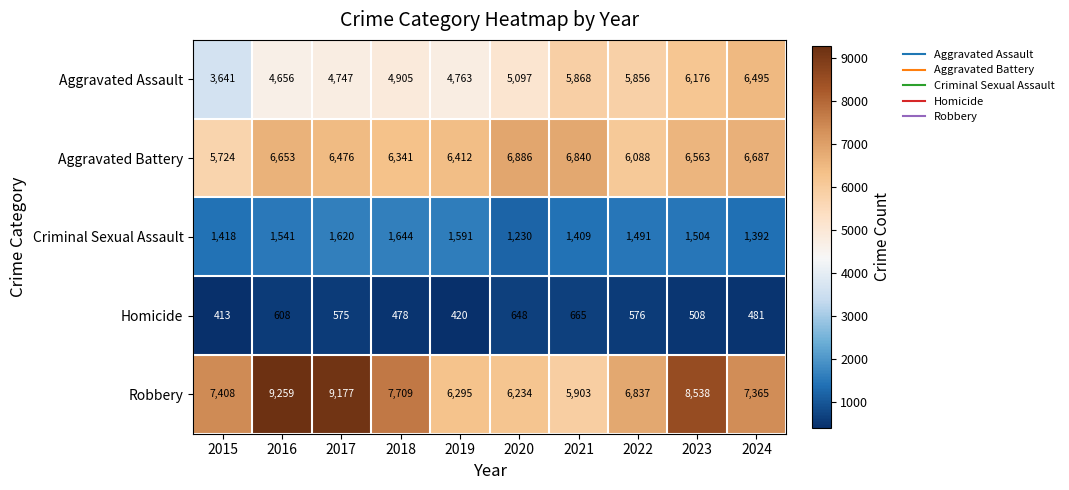

Rank the series at 2016 from highest to lowest value.

Robbery, Aggravated Battery, Aggravated Assault, Criminal Sexual Assault, Homicide